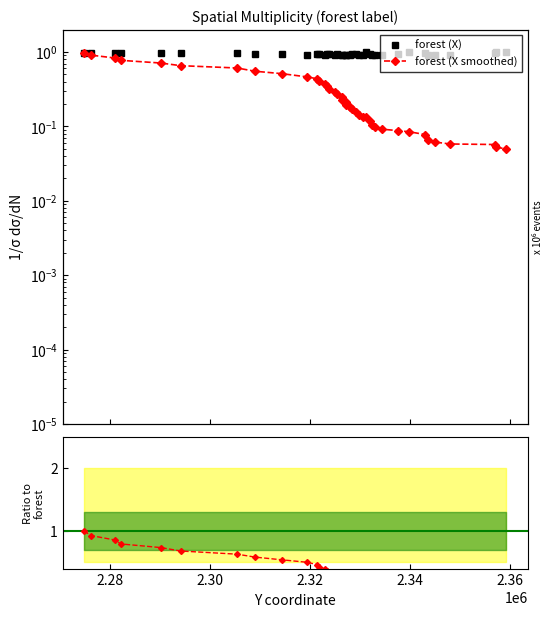

True or false: ratio has a value of 1.0 at 7.

False